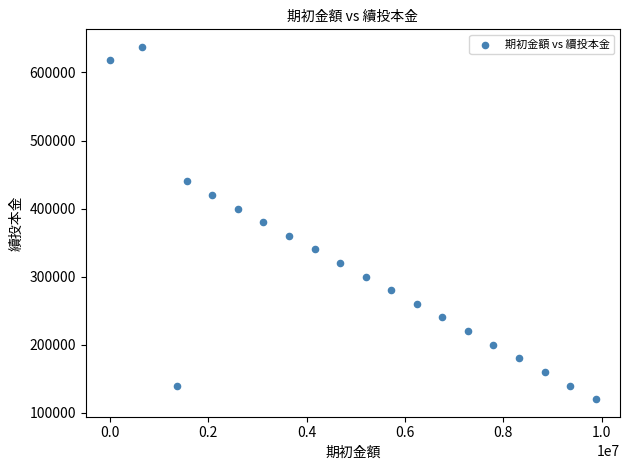

What is the range of Y values (max minus min)?

517486.9